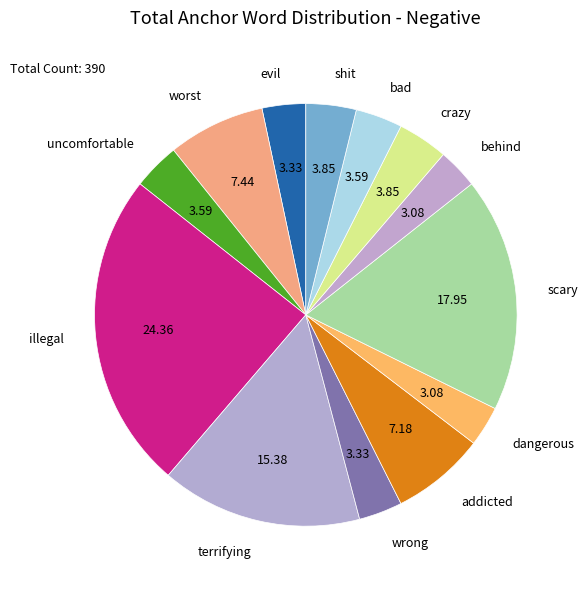

Which has a higher value, behind or bad?

bad